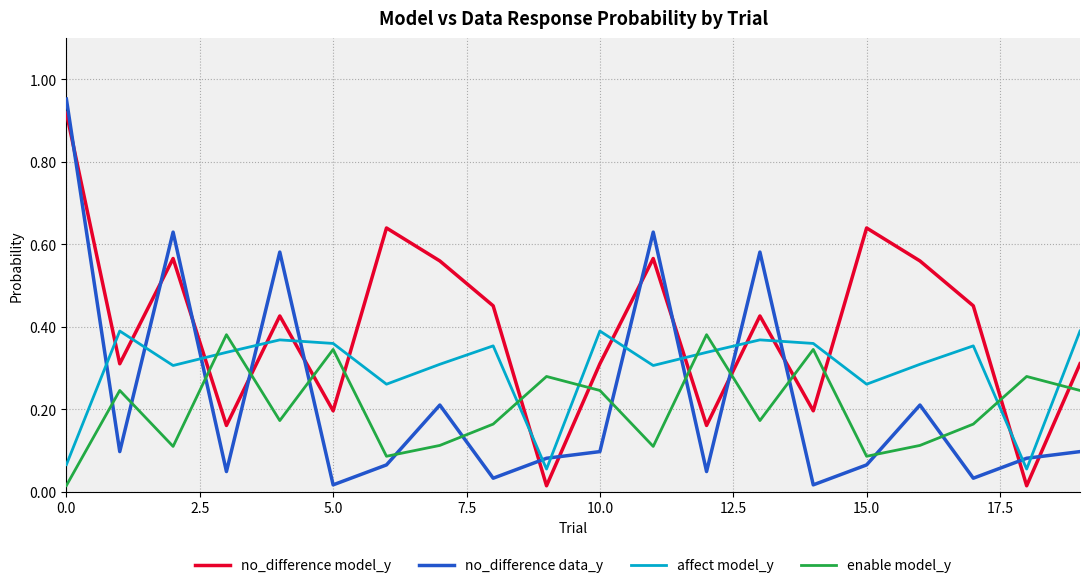

Which series has the largest total across all categories?

no_difference model_y